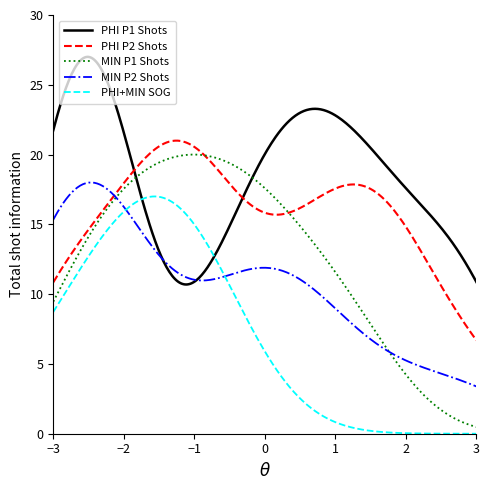

Which series has the largest range (max minus min)?

MIN P1 Shots